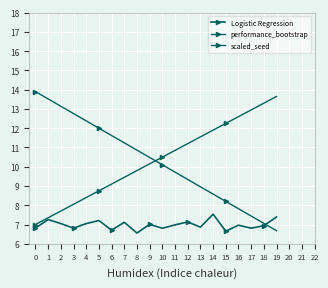

Reading left to right, what are all the values shown in this chart?

Logistic Regression: 0=6.8	1=7.3	2=7.1	3=6.8	4=7.0	5=7.2	6=6.7	7=7.1	8=6.6	9=7.0	10=6.8	11=7.0	12=7.1	13=6.9	14=7.5	15=6.7	16=7.0	17=6.8	18=6.9	19=7.4
performance_bootstrap: 0=7.0	1=7.3	2=7.7	3=8.1	4=8.4	5=8.8	6=9.1	7=9.4	8=9.8	9=10.2	10=10.5	11=10.8	12=11.2	13=11.6	14=11.9	15=12.2	16=12.6	17=12.9	18=13.3	19=13.6
scaled_seed: 0=13.9	1=13.5	2=13.1	3=12.8	4=12.4	5=12.0	6=11.6	7=11.2	8=10.9	9=10.5	10=10.1	11=9.7	12=9.3	13=9.0	14=8.6	15=8.2	16=7.8	17=7.4	18=7.1	19=6.7